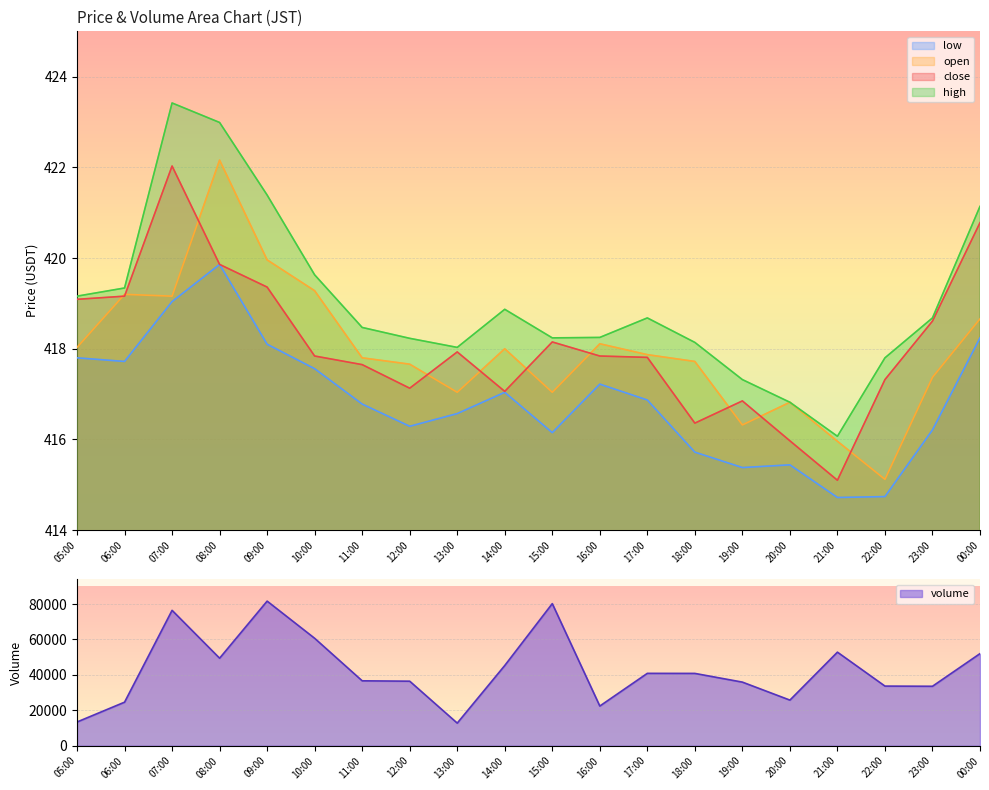

What is the average value of the open series?

418.0